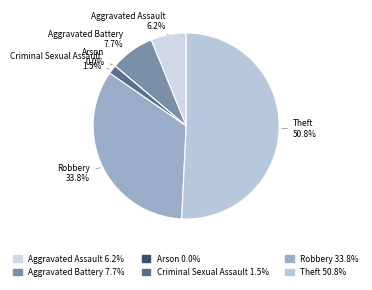

What portion of the pie excludes Robbery?

66.2%